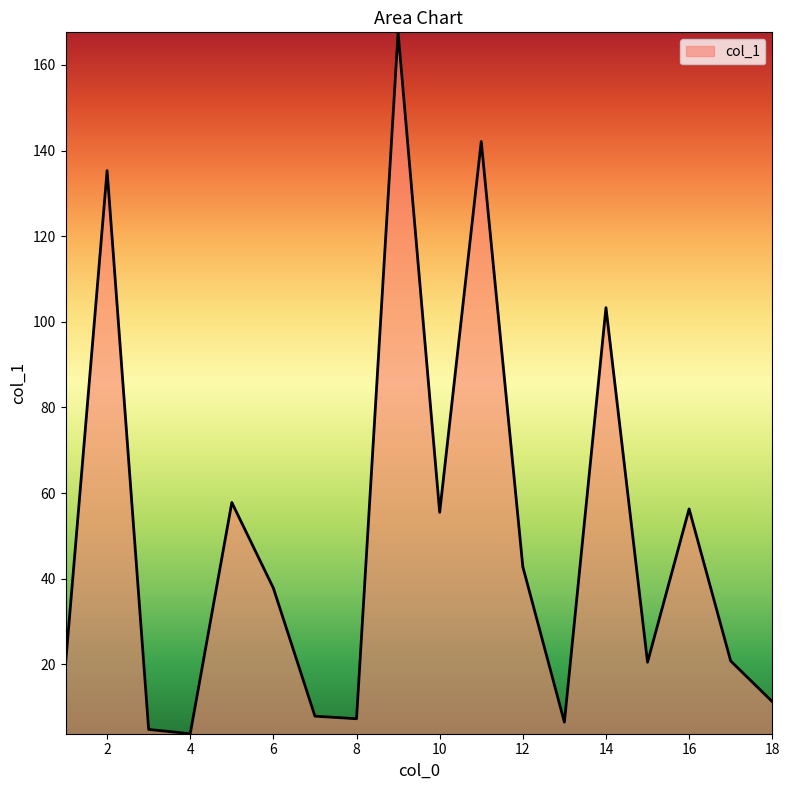

What is the smallest value displayed?

3.8